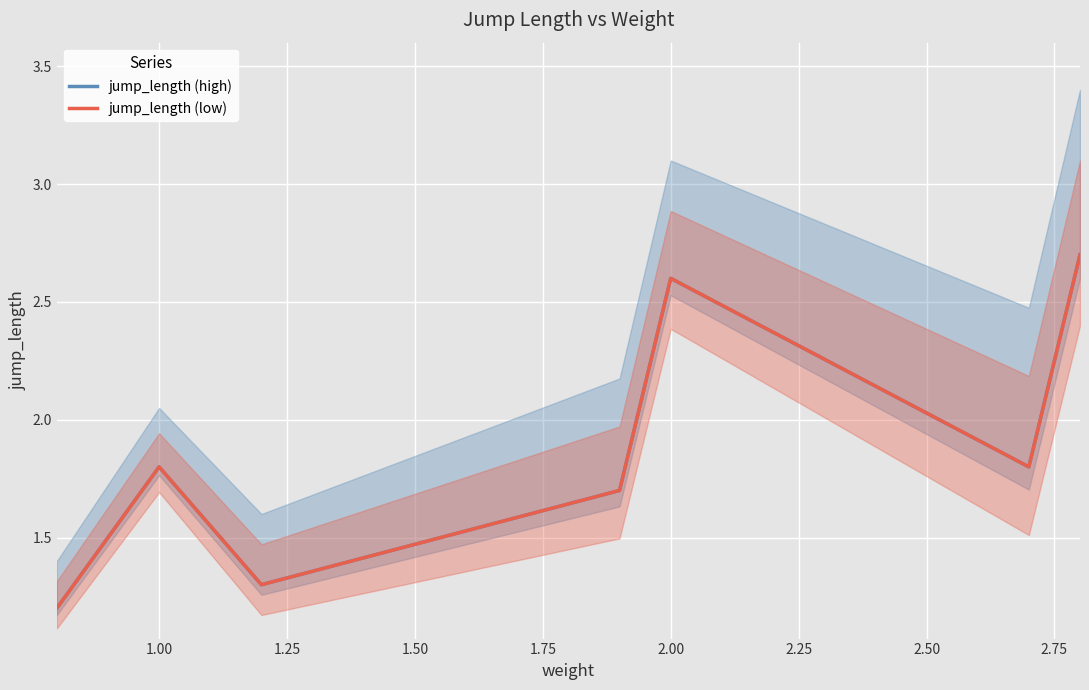

True or false: jump_length (high) has a value of 1.8 at 1.25.

False